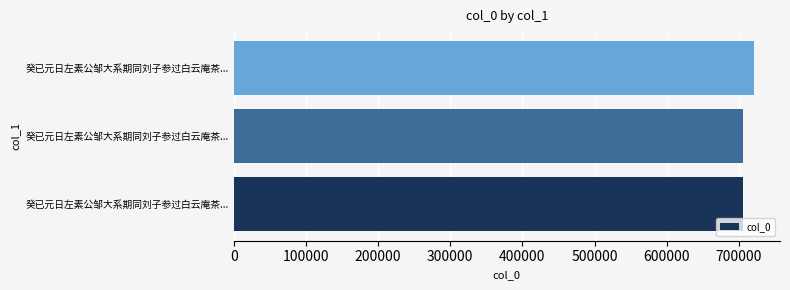

How many bars are there in total?

3